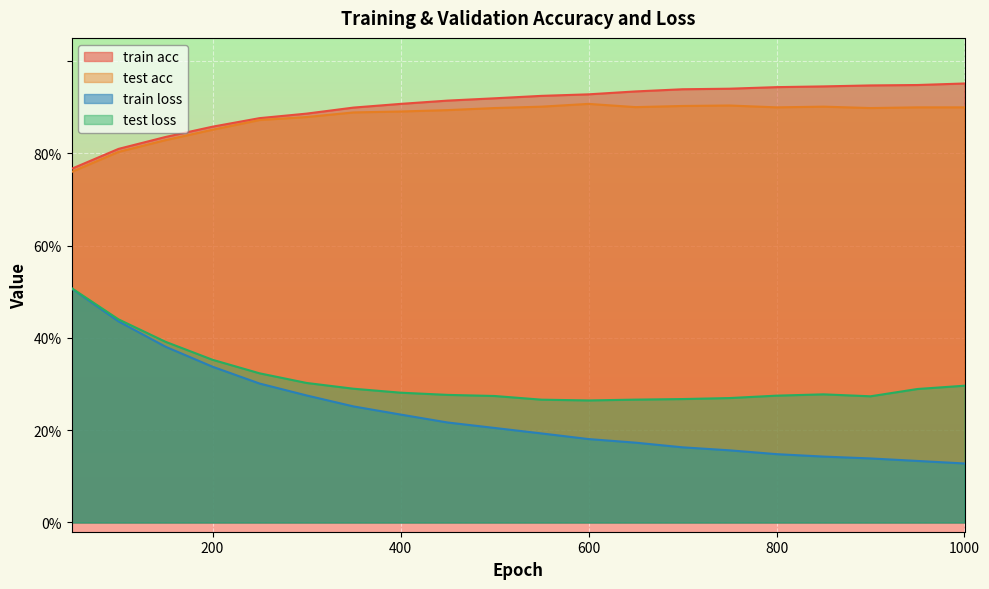

The train loss series shows 0.1 at 950. True or false?

False